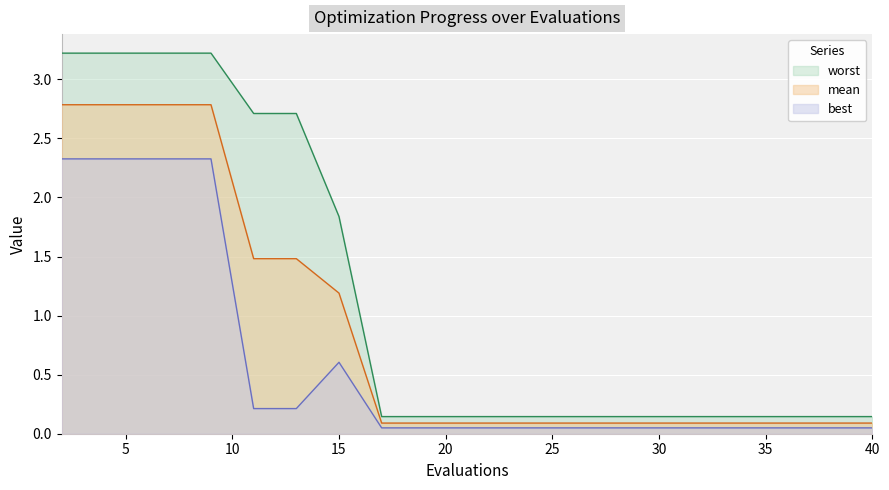

What is the greatest value displayed?

3.2